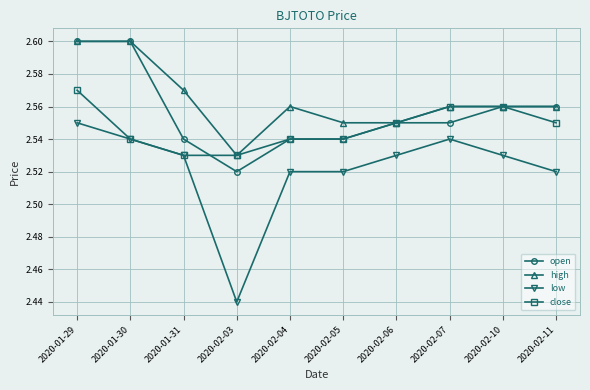

Which series has the widest spread of values?

low